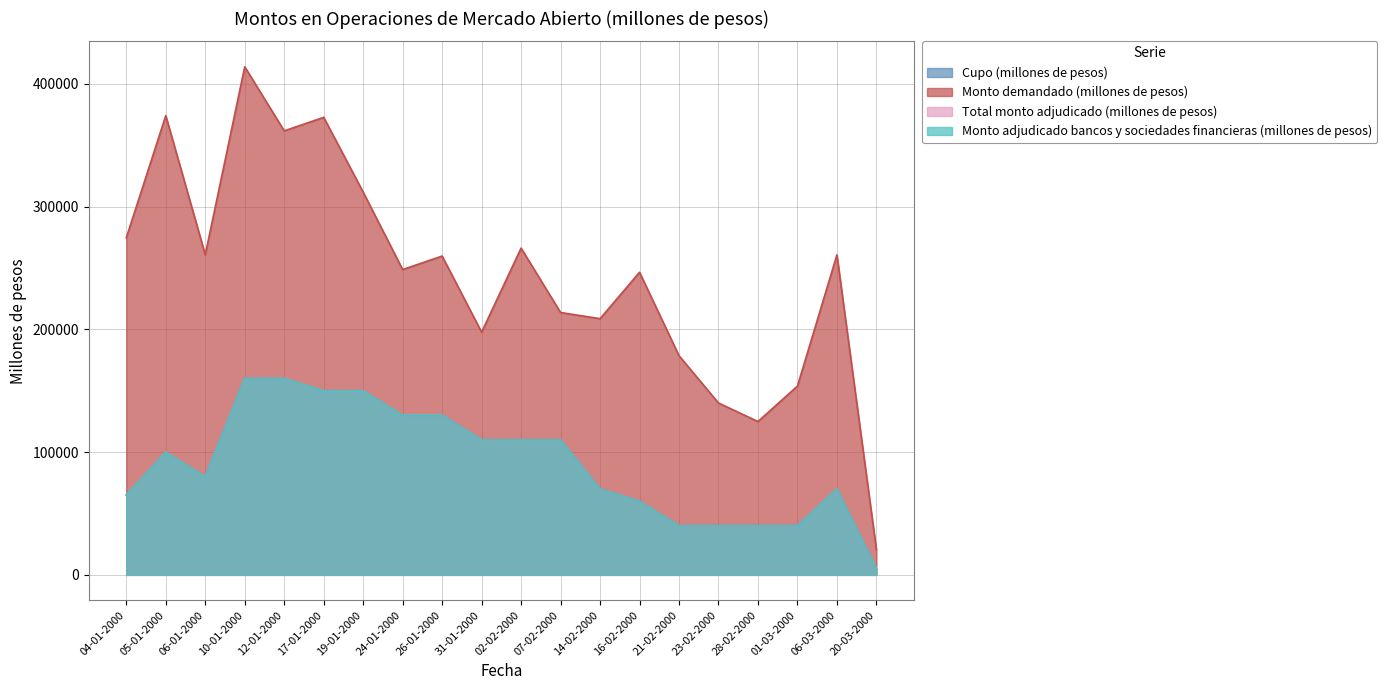

Is it true that Monto demandado (millones de pesos) equals 197700 at 31-01-2000?

True